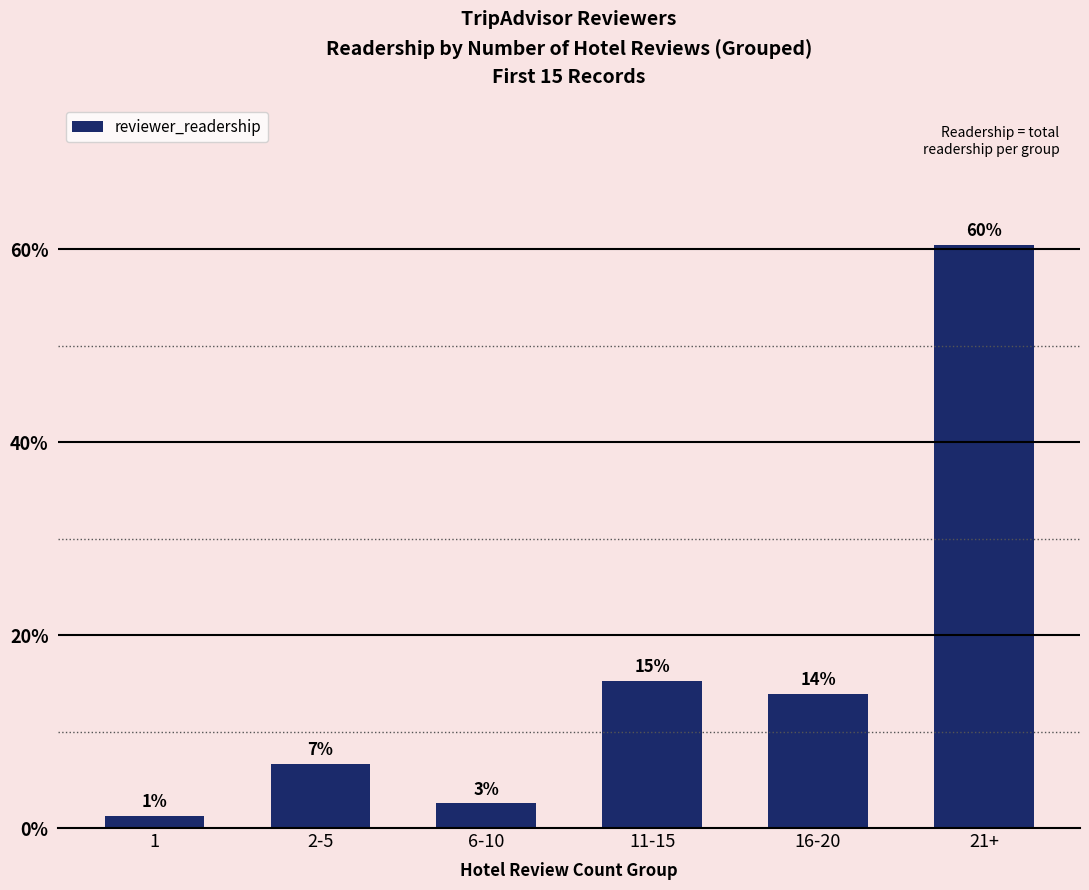

What is the label of the 2nd bar from the right?

16-20